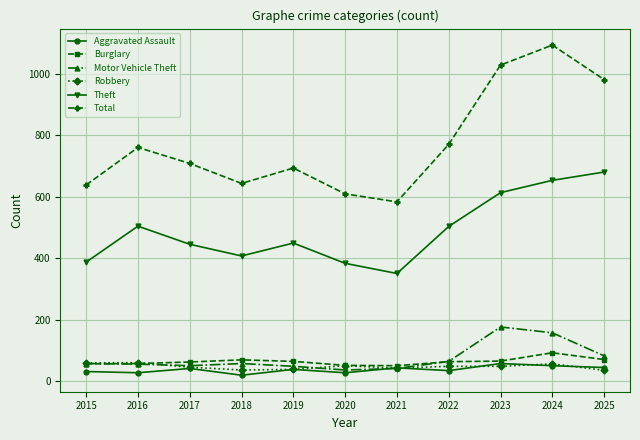

At which label does Theft reach its minimum?

2021